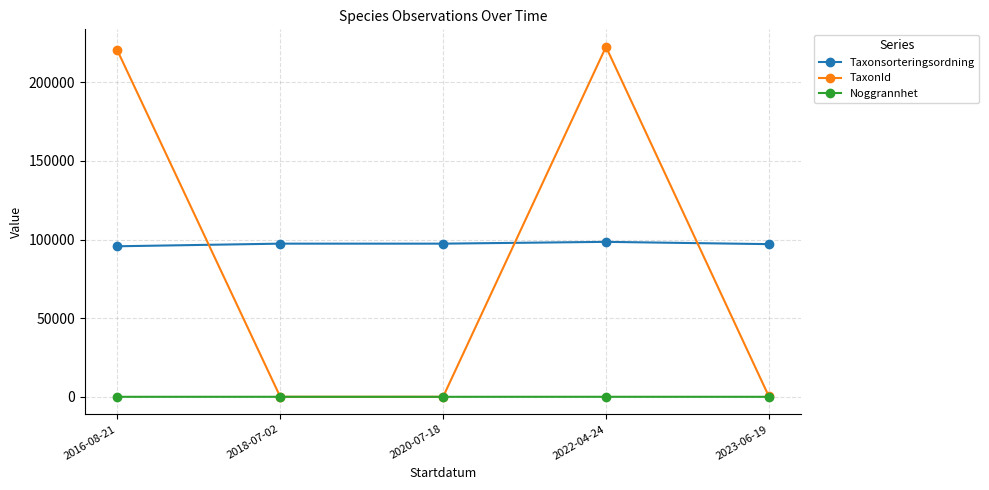

What is the smallest value displayed?

10